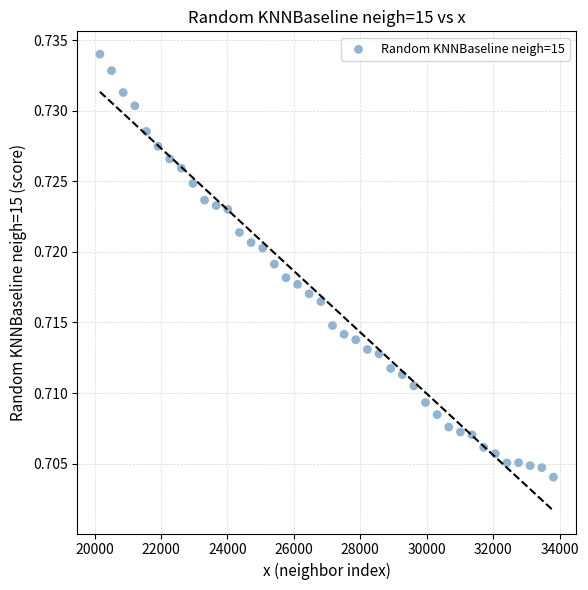

What is the range of X values (max minus min)?

13650.0